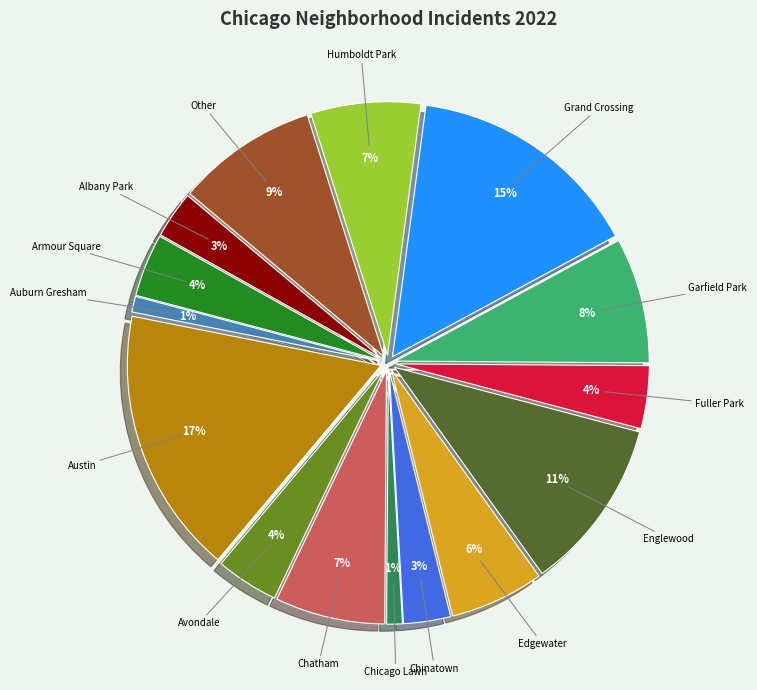

Do Edgewater and Fuller Park together represent more than half of the pie?

No